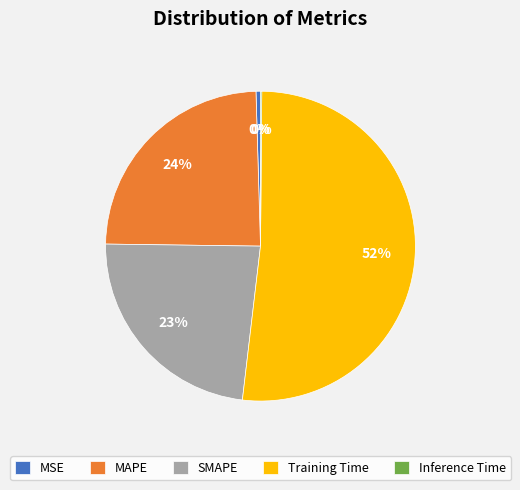

Is MSE the majority of the pie?

No